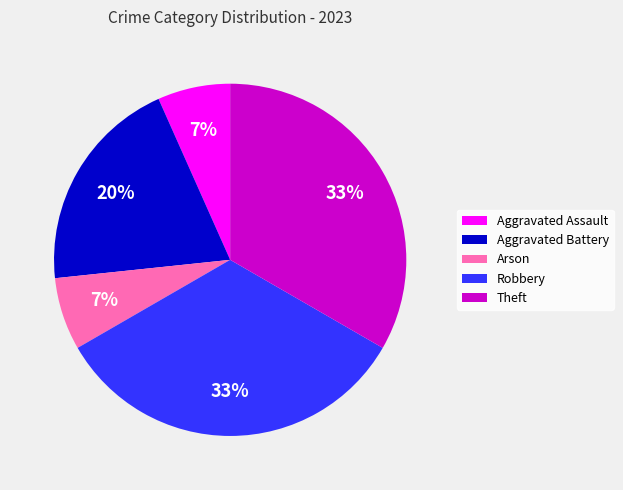

Is there a majority slice in this chart?

No